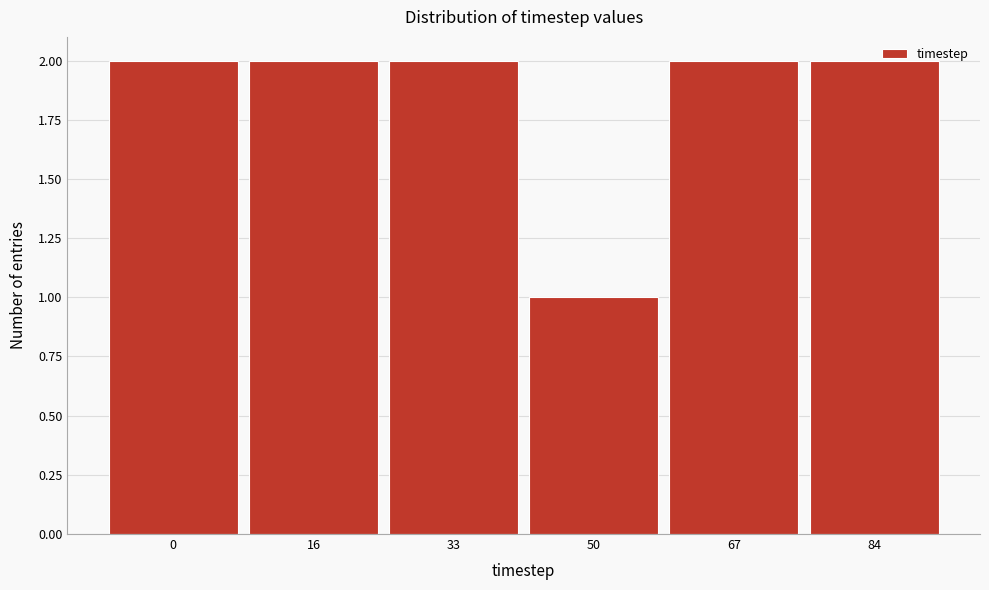

Reading left to right, list all the values displayed in this chart.

0=2	16=2	33=2	50=1	67=2	84=2